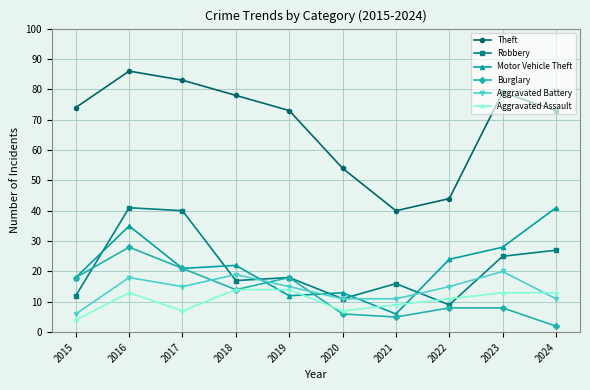

At which label does Aggravated Battery reach its peak?

2023